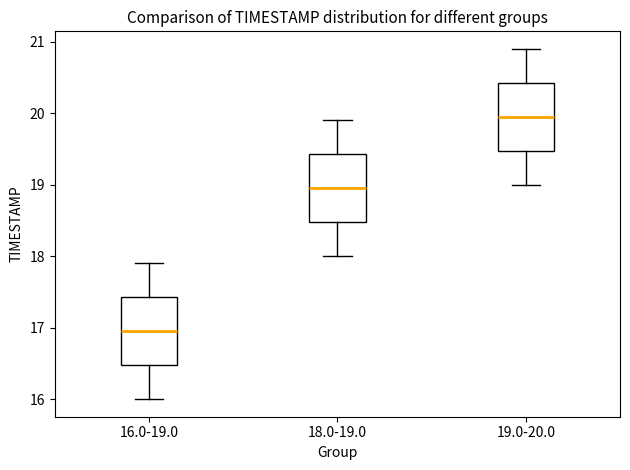

Reading left to right, transcribe this box plot: for each box, give where its median line is, the range the box spans, and where its two whiskers end, as read against the y-axis. The values are not printed on the chart, so give them approximately, as read against the axis.

16.0-19.0: median 17.0, box 16.5 to 17.4, whiskers 16.0 to 17.9
18.0-19.0: median 19.0, box 18.5 to 19.4, whiskers 18.0 to 19.9
19.0-20.0: median 20.0, box 19.5 to 20.4, whiskers 19.0 to 20.9